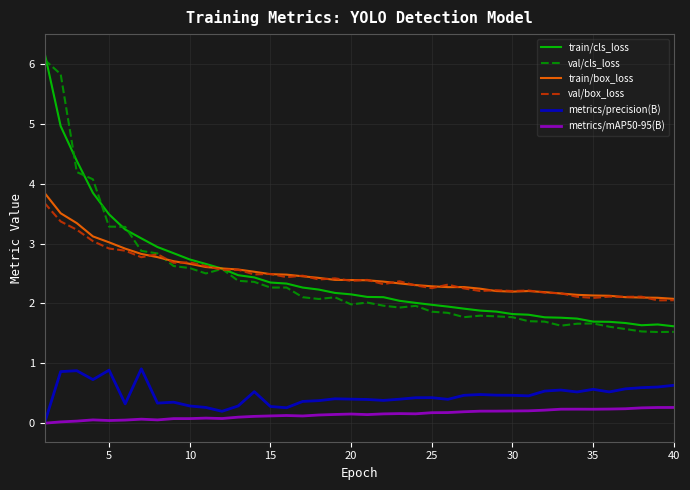

What is the greatest value displayed?

6.2